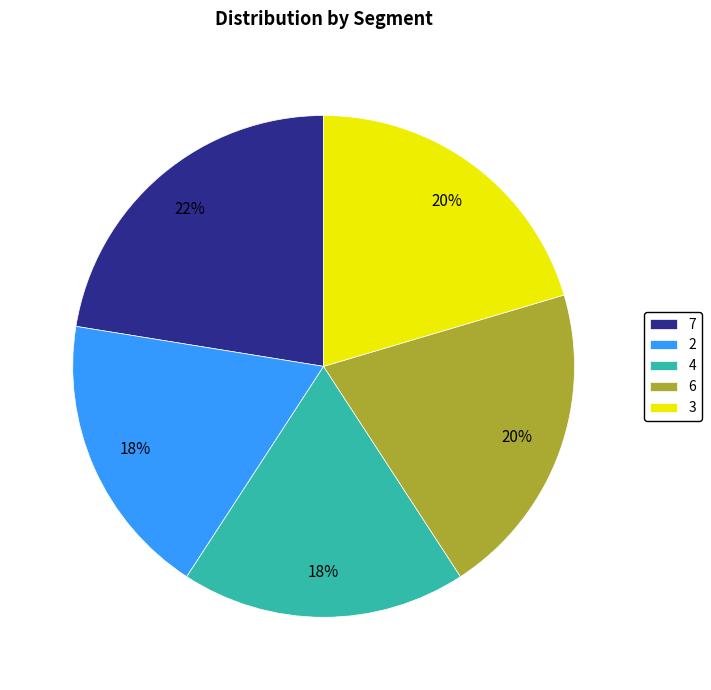

The 6 slice represents 27% of the pie. True or false?

False